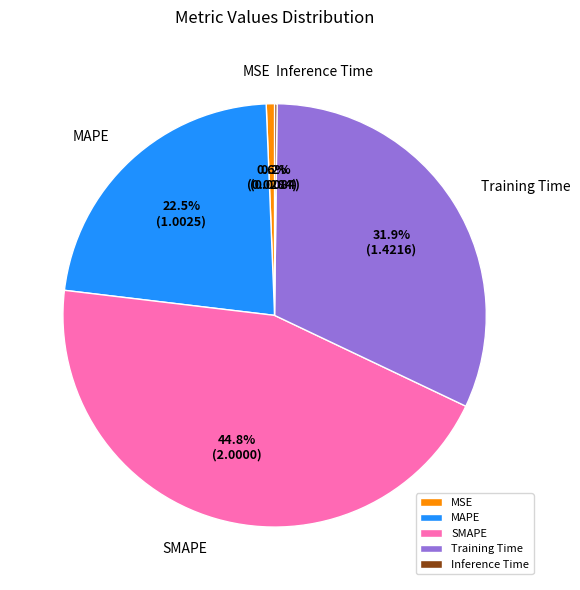

What percentage is the MSE slice, to the nearest percent?

1%